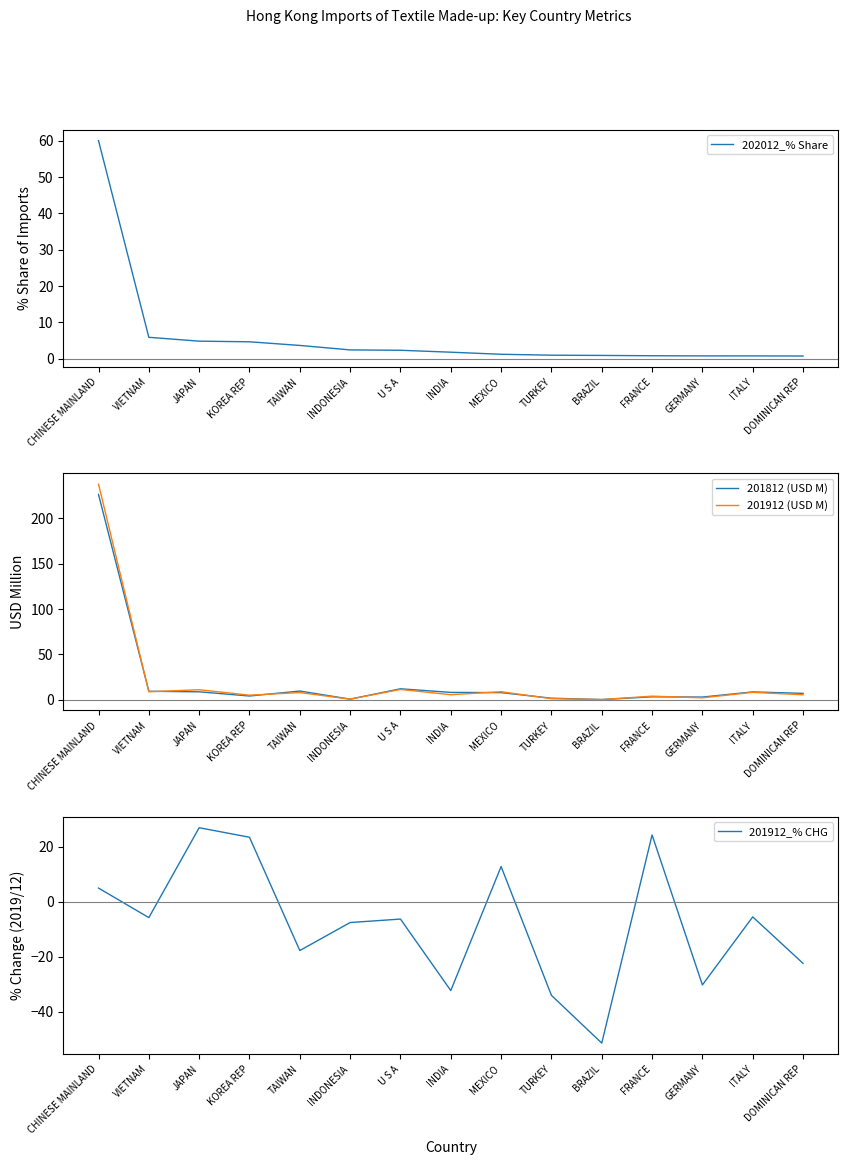

At INDONESIA, list the series in order from smallest to largest.

201912_% CHG, 201912 (USD M), 201812 (USD M), 202012_% Share